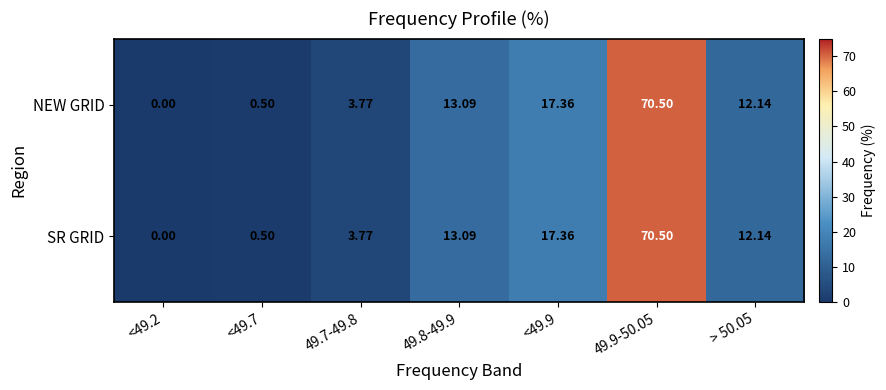

Is the value of SR GRID at > 50.05 greater than the value of NEW GRID at <49.7?

Yes